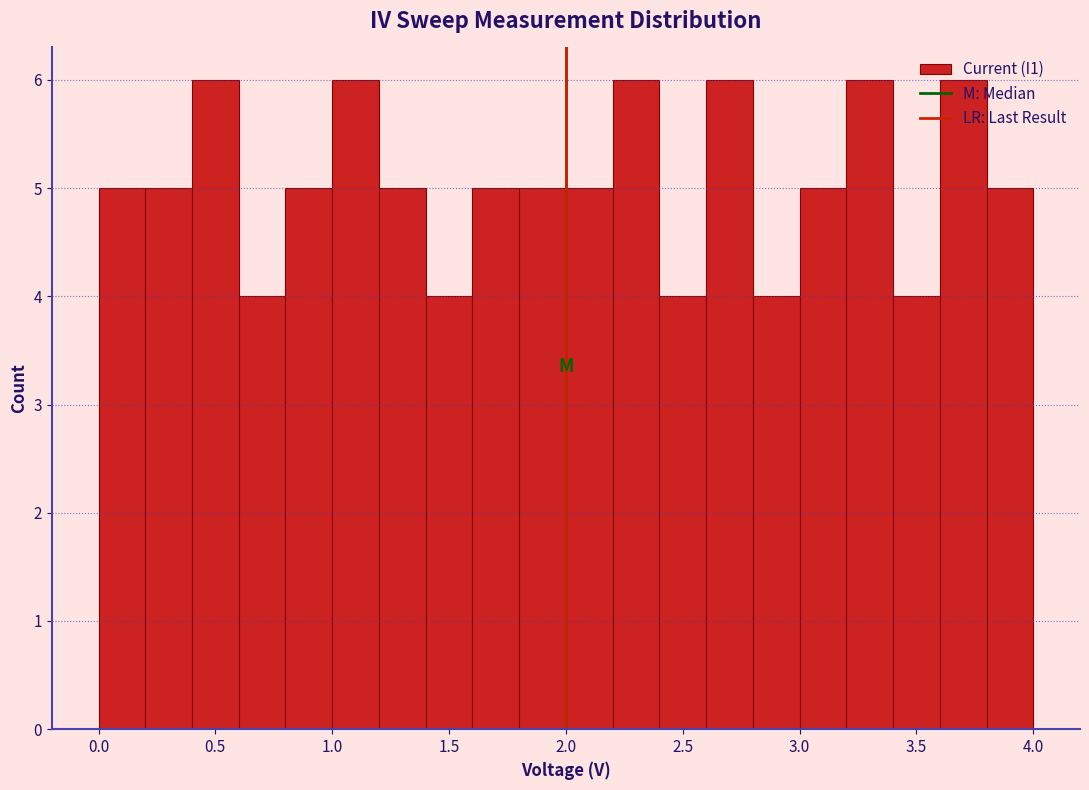

Reading left to right, list every bar in this chart as the range it spans on the x-axis followed by its height. The values are not printed on the chart, so give them approximately, as read against the axis.

0.0 to 0.2: 5
0.2 to 0.4: 5
0.4 to 0.6: 6
0.6 to 0.8: 4
0.8 to 1.0: 5
1.0 to 1.2: 6
1.2 to 1.4: 5
1.4 to 1.6: 4
1.6 to 1.8: 5
1.8 to 2.0: 5
2.0 to 2.2: 5
2.2 to 2.4: 6
2.4 to 2.6: 4
2.6 to 2.8: 6
2.8 to 3.0: 4
3.0 to 3.2: 5
3.2 to 3.4: 6
3.4 to 3.6: 4
3.6 to 3.8: 6
3.8 to 4.0: 5